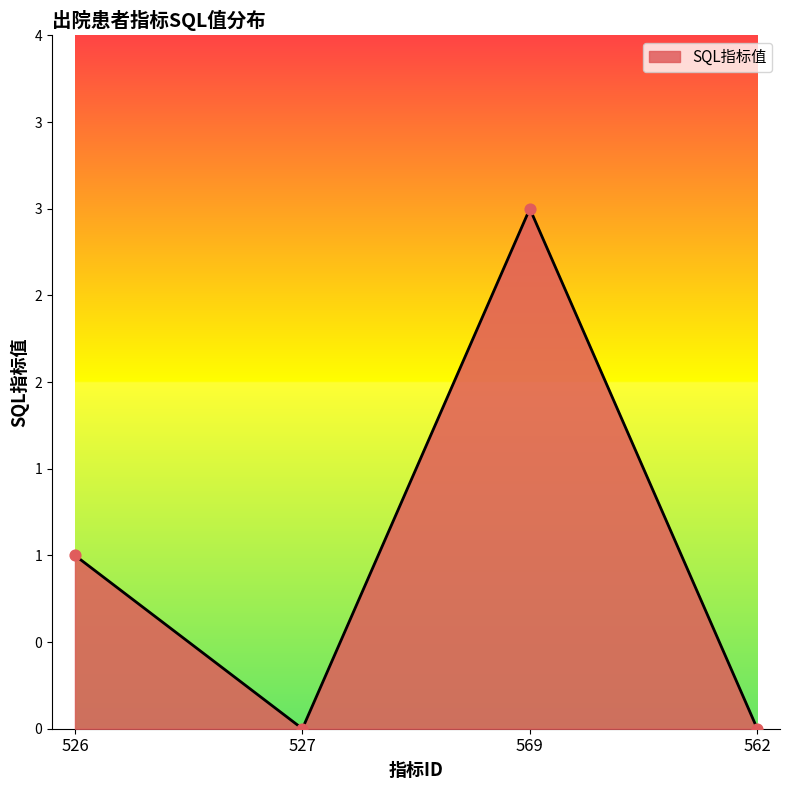

Which has a higher value, 527 or 526?

526